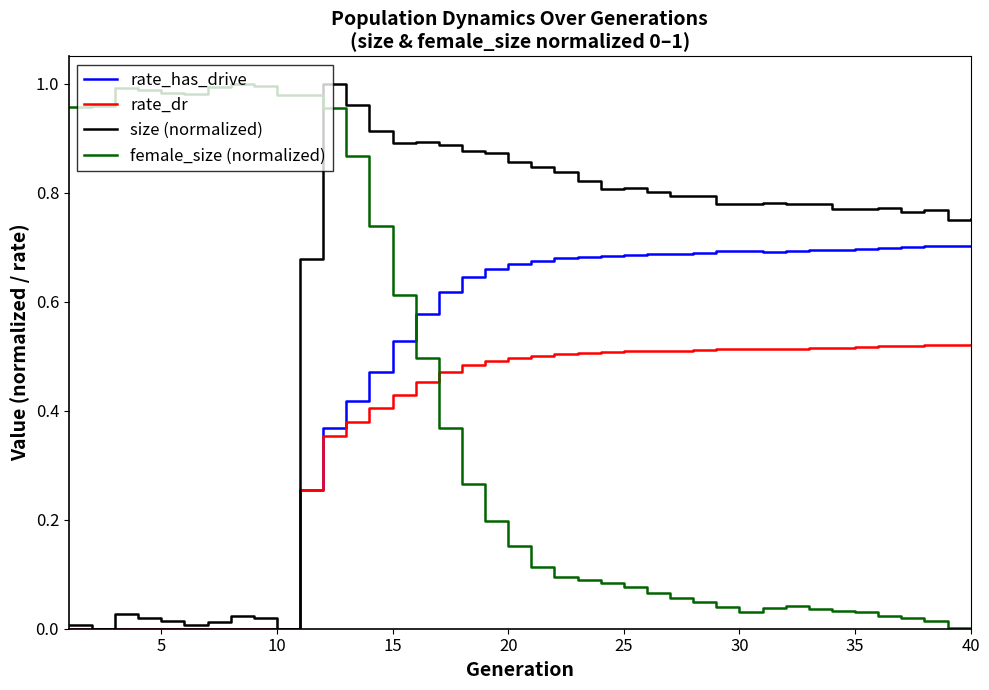

True or false: size (normalized) and female_size (normalized) cross at least once.

True